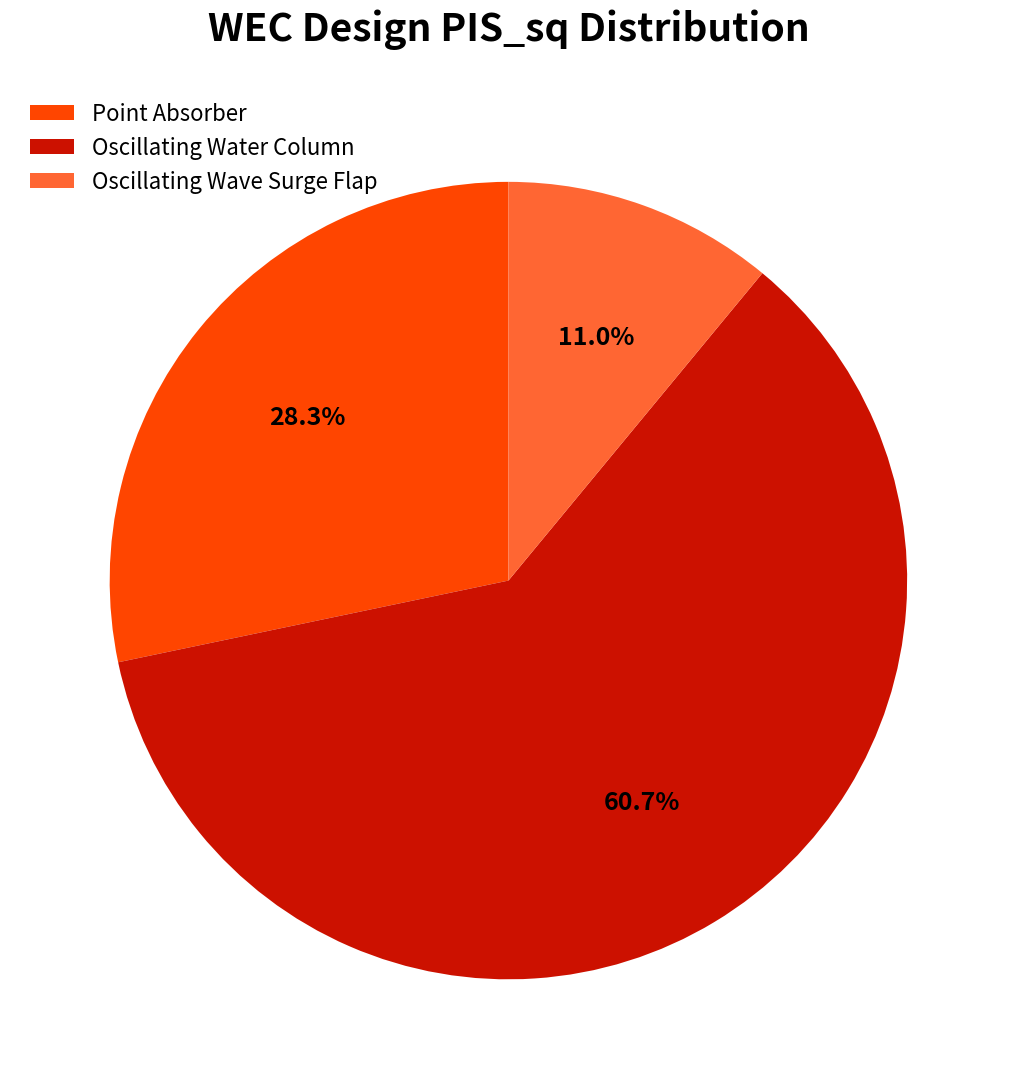

What percentage is the Oscillating Water Column slice, to the nearest percent?

61%